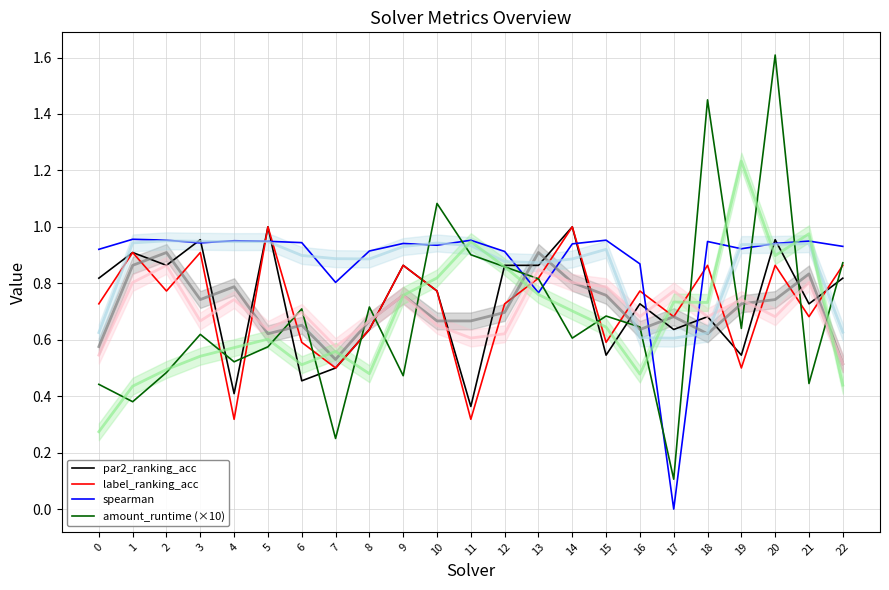

Read the par2_ranking_acc value at 7.

0.5